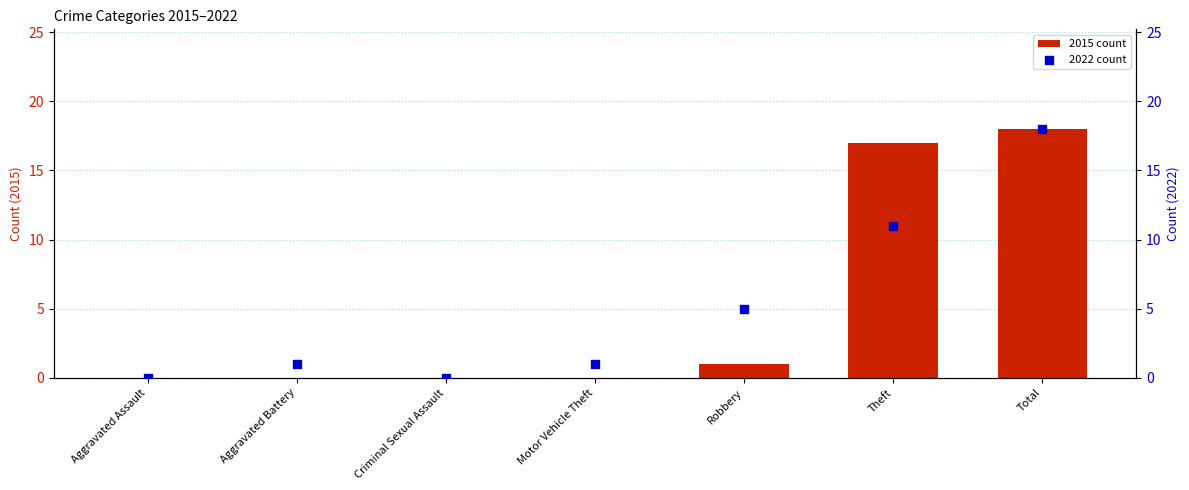

What are all the series names shown in the legend?

2015 count, 2022 count